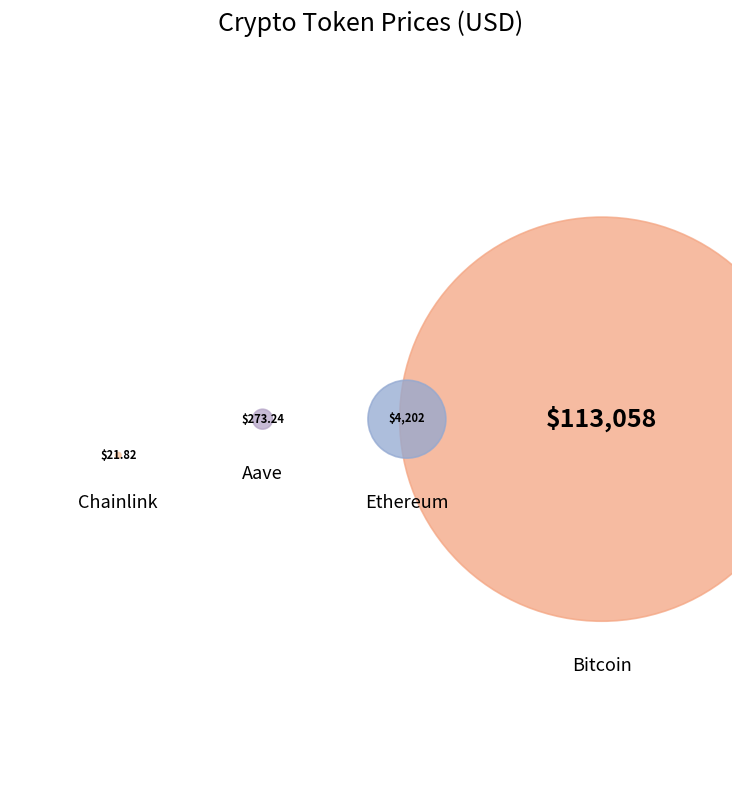

Which category has the smallest portion of the pie?

Chainlink